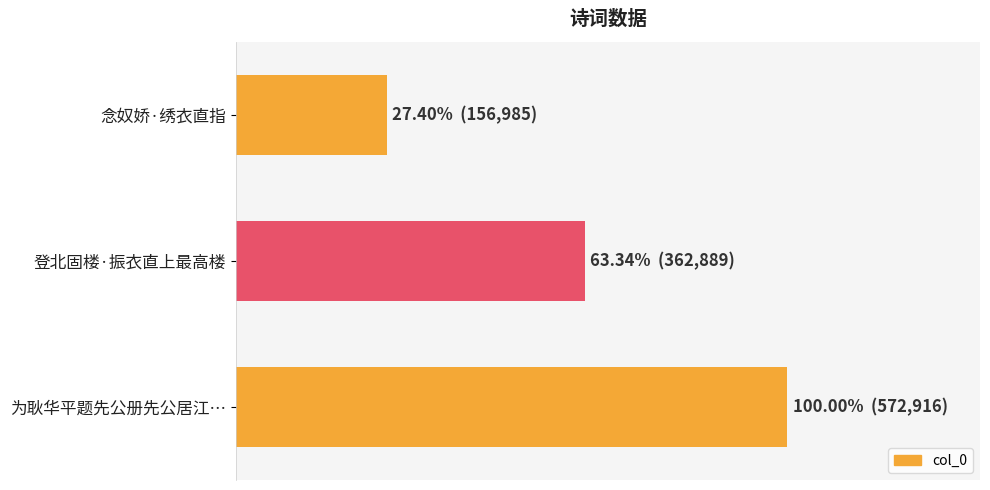

Rank the categories by value from highest to lowest.

为耿华平题先公册先公居江…, 登北固楼·振衣直上最高楼, 念奴娇·绣衣直指